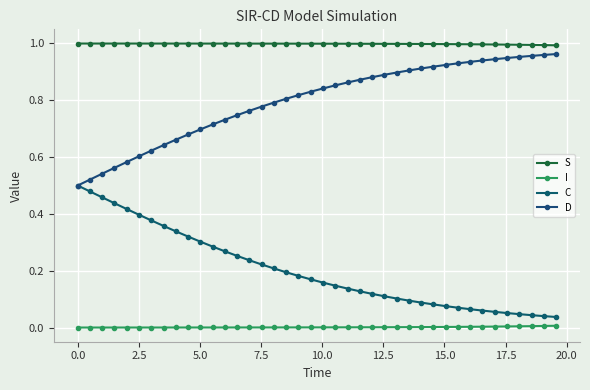

True or false: D and S intersect in this chart.

False